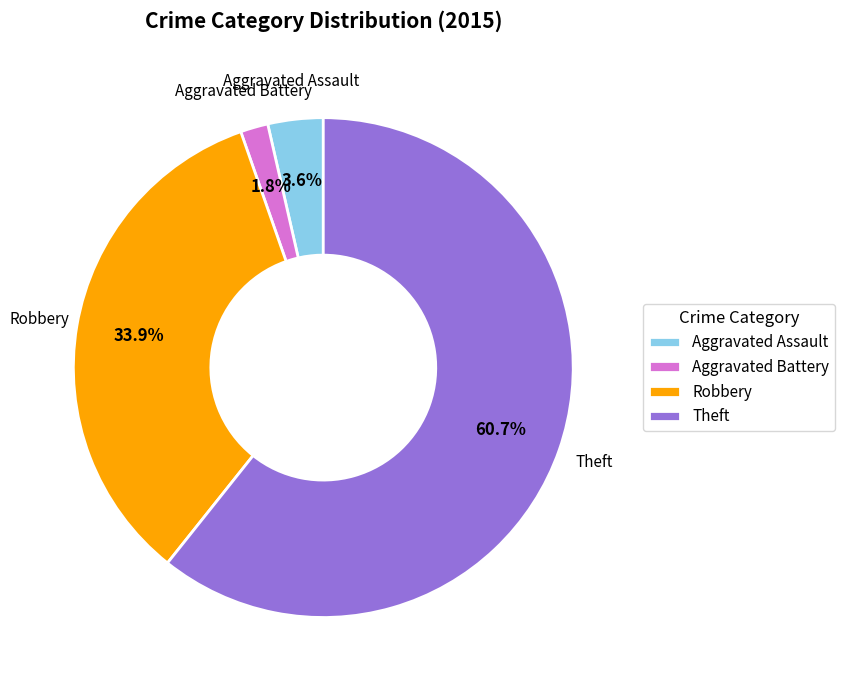

Which category accounts for the majority?

Theft